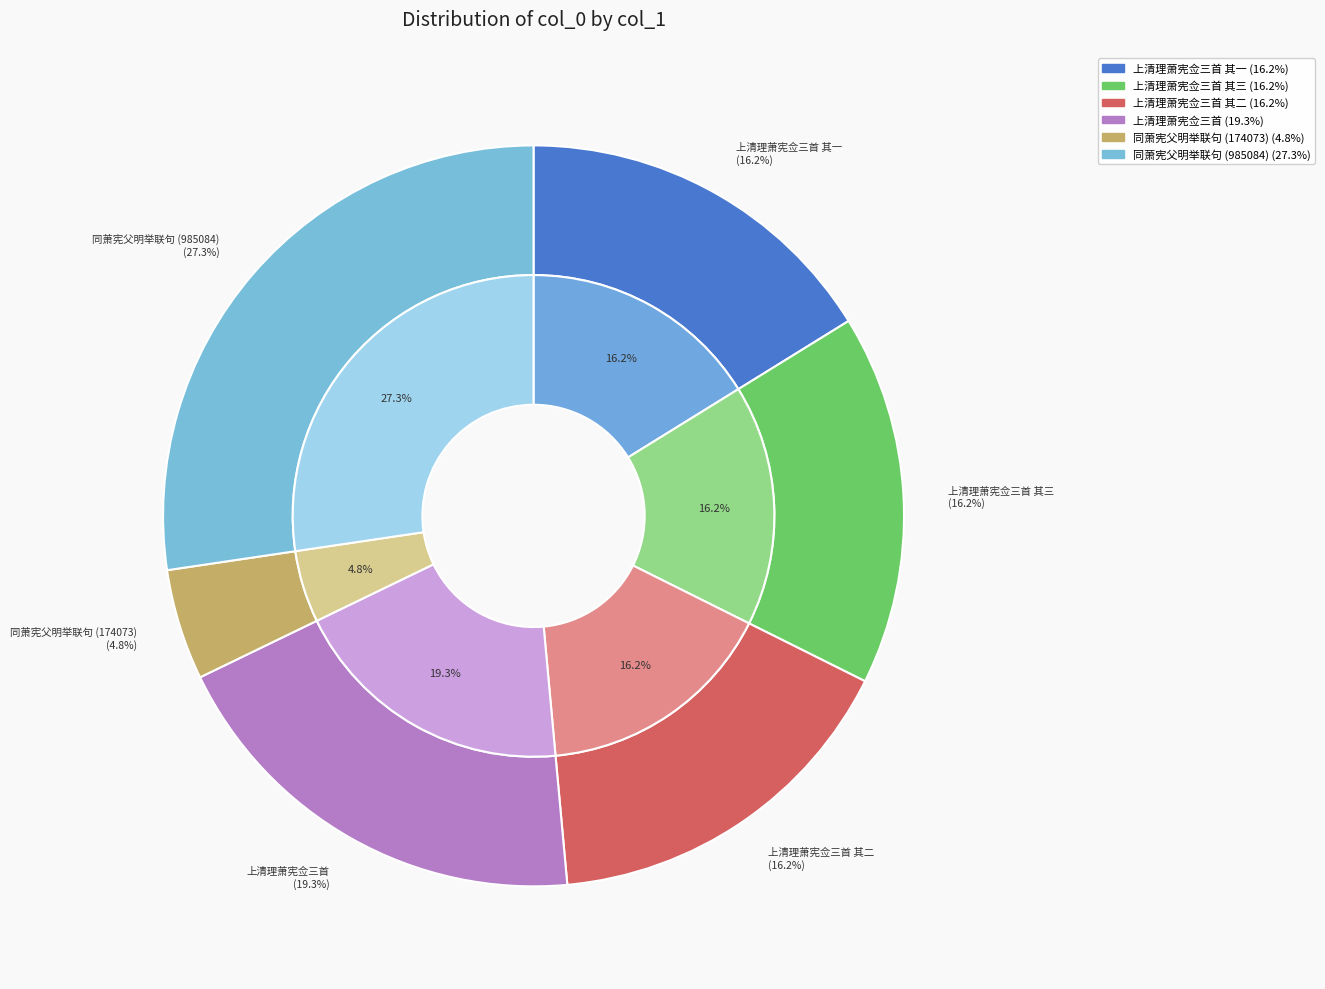

The 同萧宪父明举联句 (985084) slice represents 27% of the pie. True or false?

True